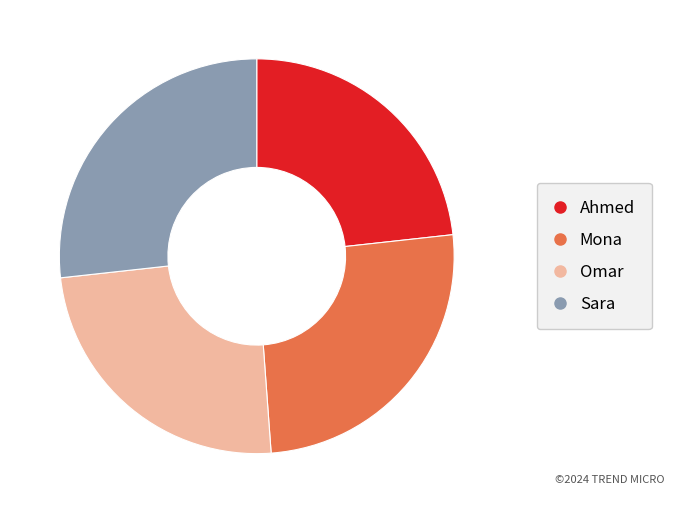

Which category has the smallest portion of the pie?

Ahmed